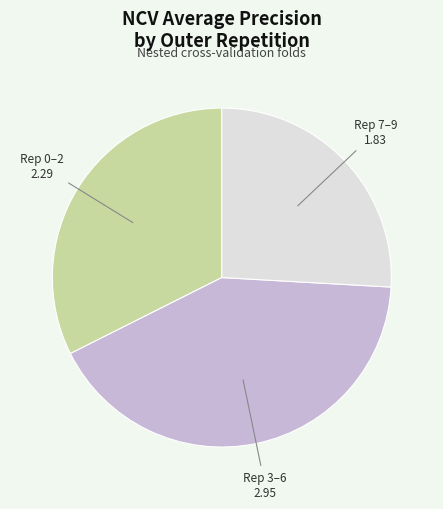

What is the ratio of the value at Rep 0–2 to the value at Rep 7–9?

1.3